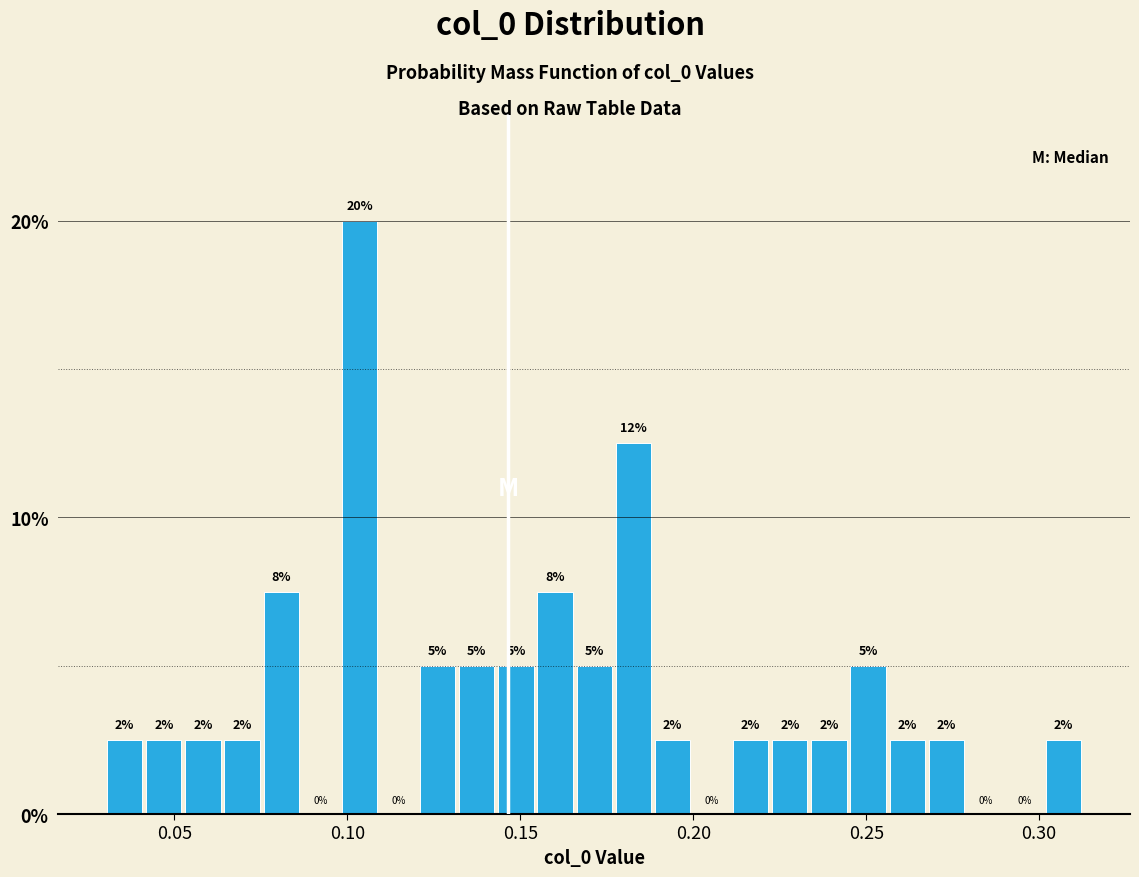

Around what value on the x-axis is the tallest bar? Give the approximate position of its centre, as read against the axis.

0.105